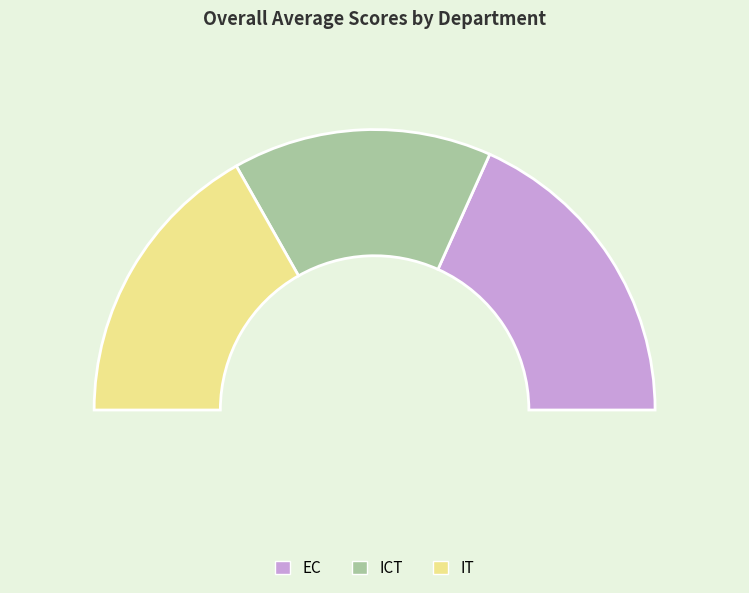

Which category has the biggest portion of the pie?

EC